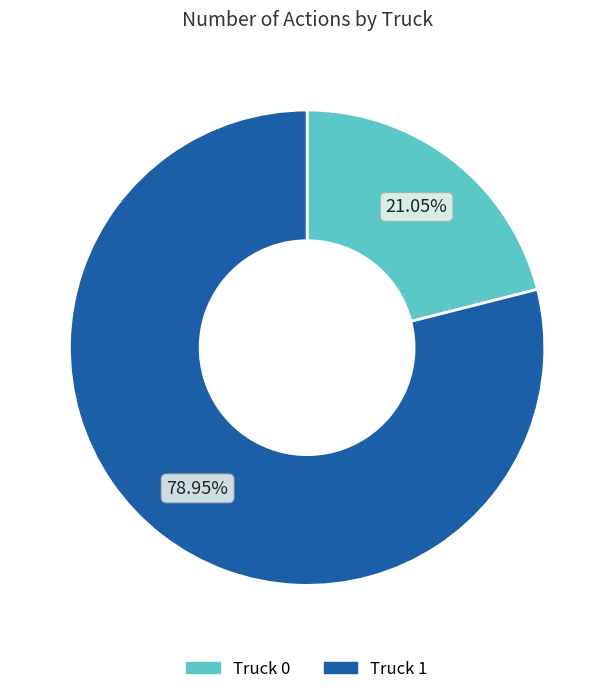

Which slice represents more than half of the pie?

Truck 1